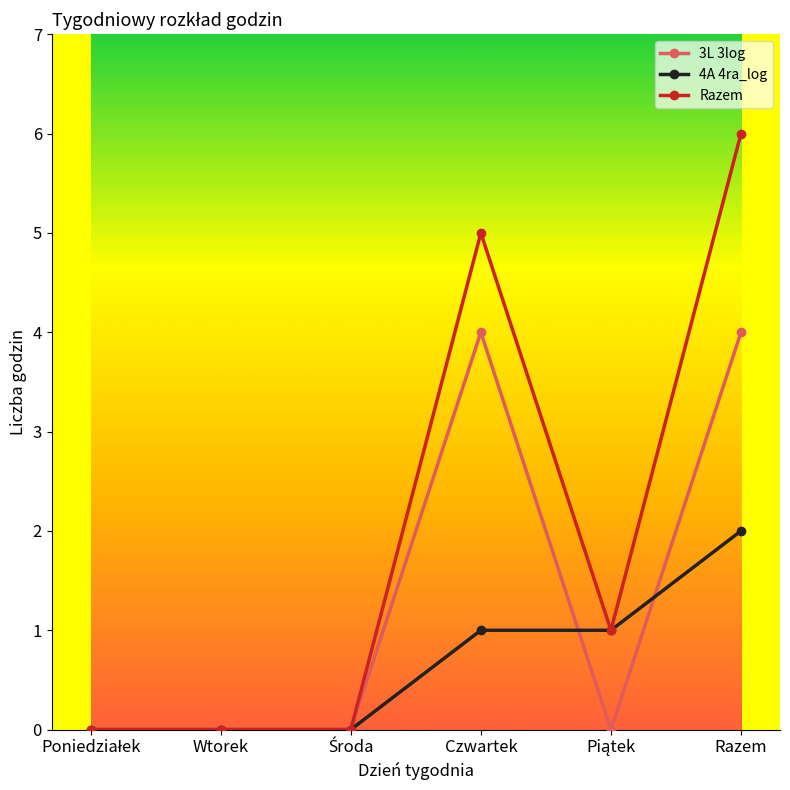

Reading right to left, what are all the values shown in this chart?

3L 3log: 4	0	4	0	0	0
4A 4ra_log: 2	1	1	0	0	0
Razem: 6	1	5	0	0	0